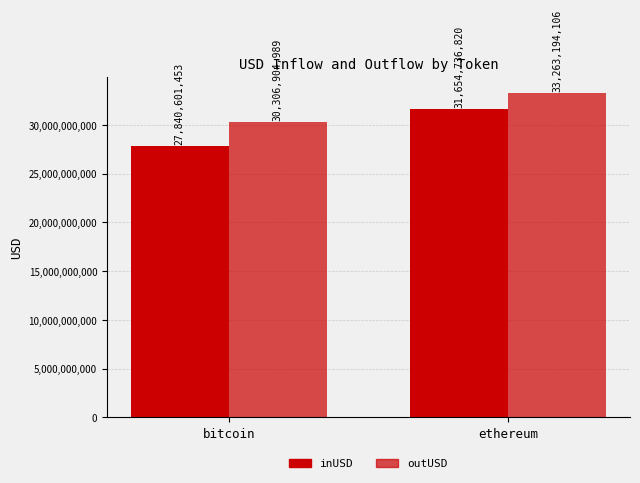

Is it true that outUSD equals 10218392074.6 at bitcoin?

False